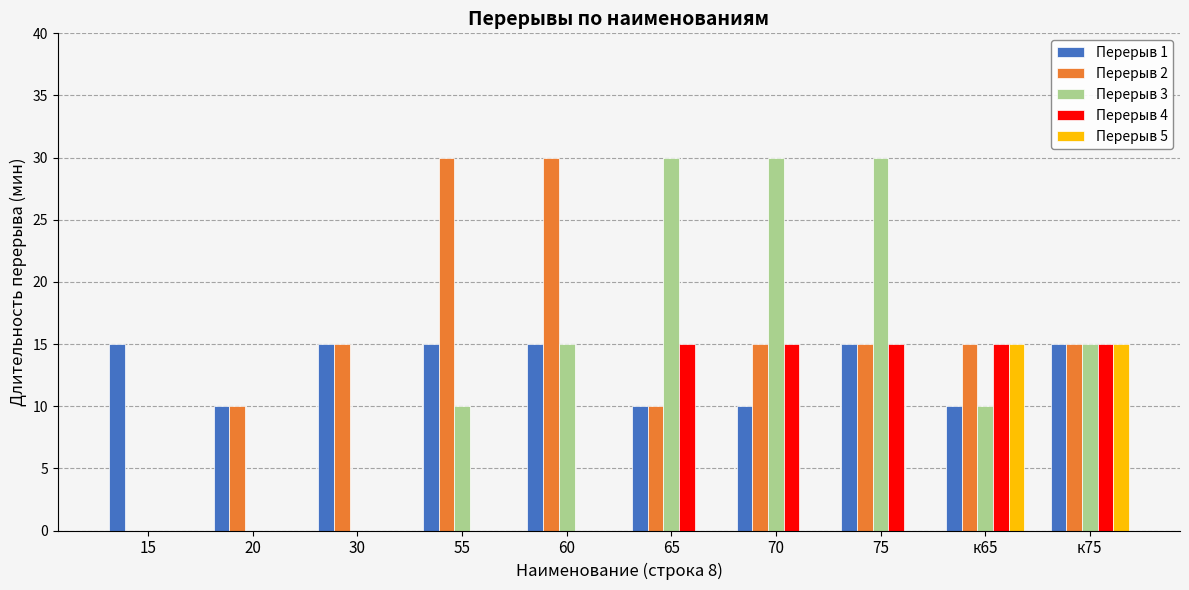

Between 15 and 60, which series saw the biggest shift?

Перерыв 2